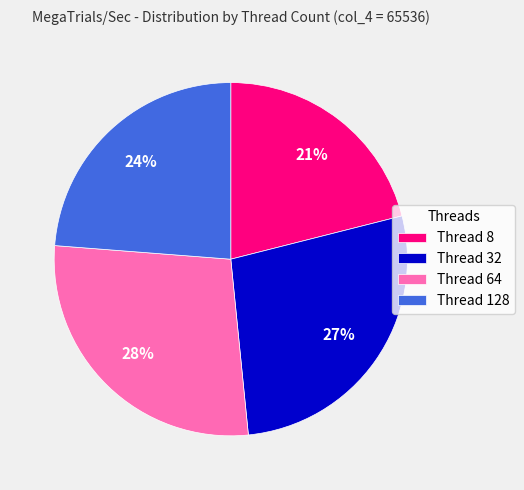

What is the smallest slice in the pie chart?

Thread 8